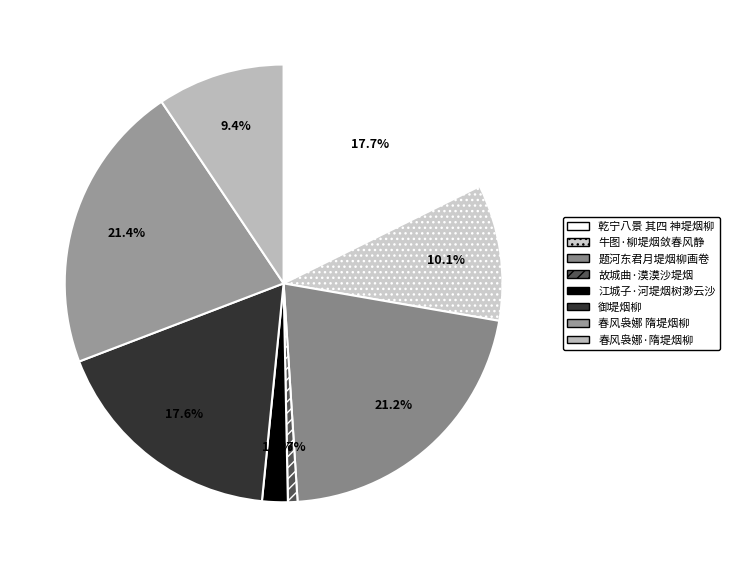

Is there any slice that represents more than half of the pie?

No